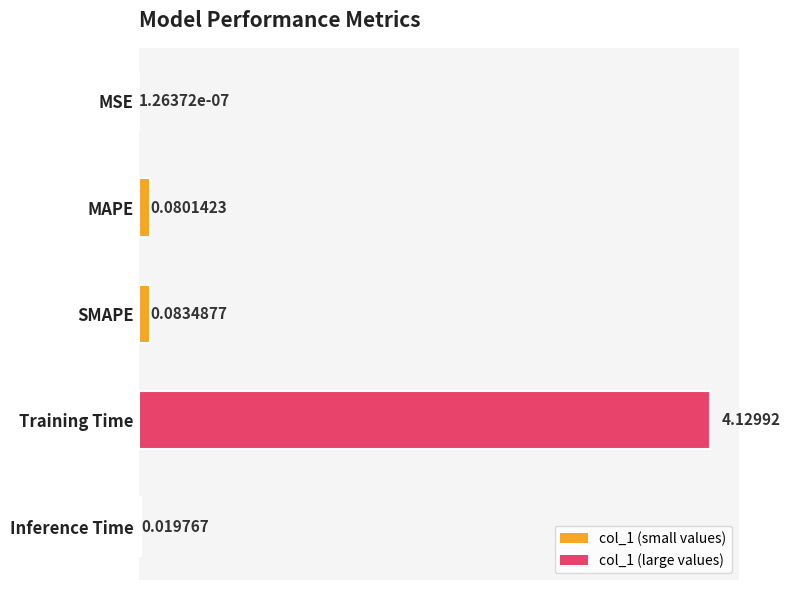

What is the change in value from SMAPE to Training Time?

+4.0